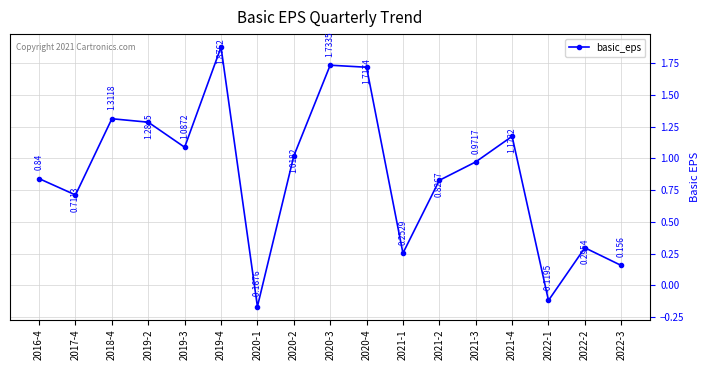

Does the chart have visible grid lines?

Yes